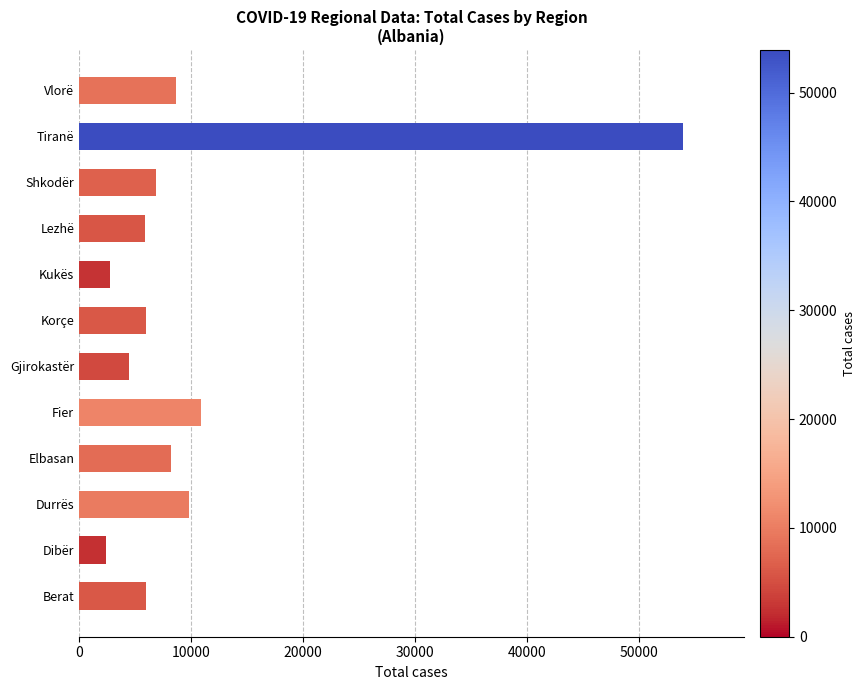

The chart shows a value of 2729 at Korçe. True or false?

False